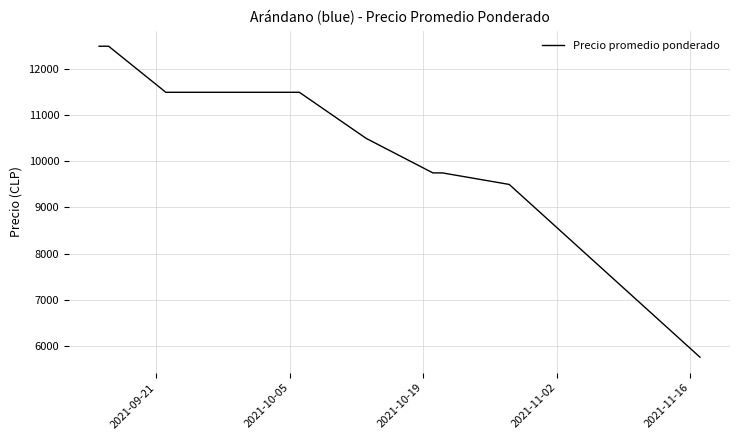

Does the chart have visible grid lines?

Yes